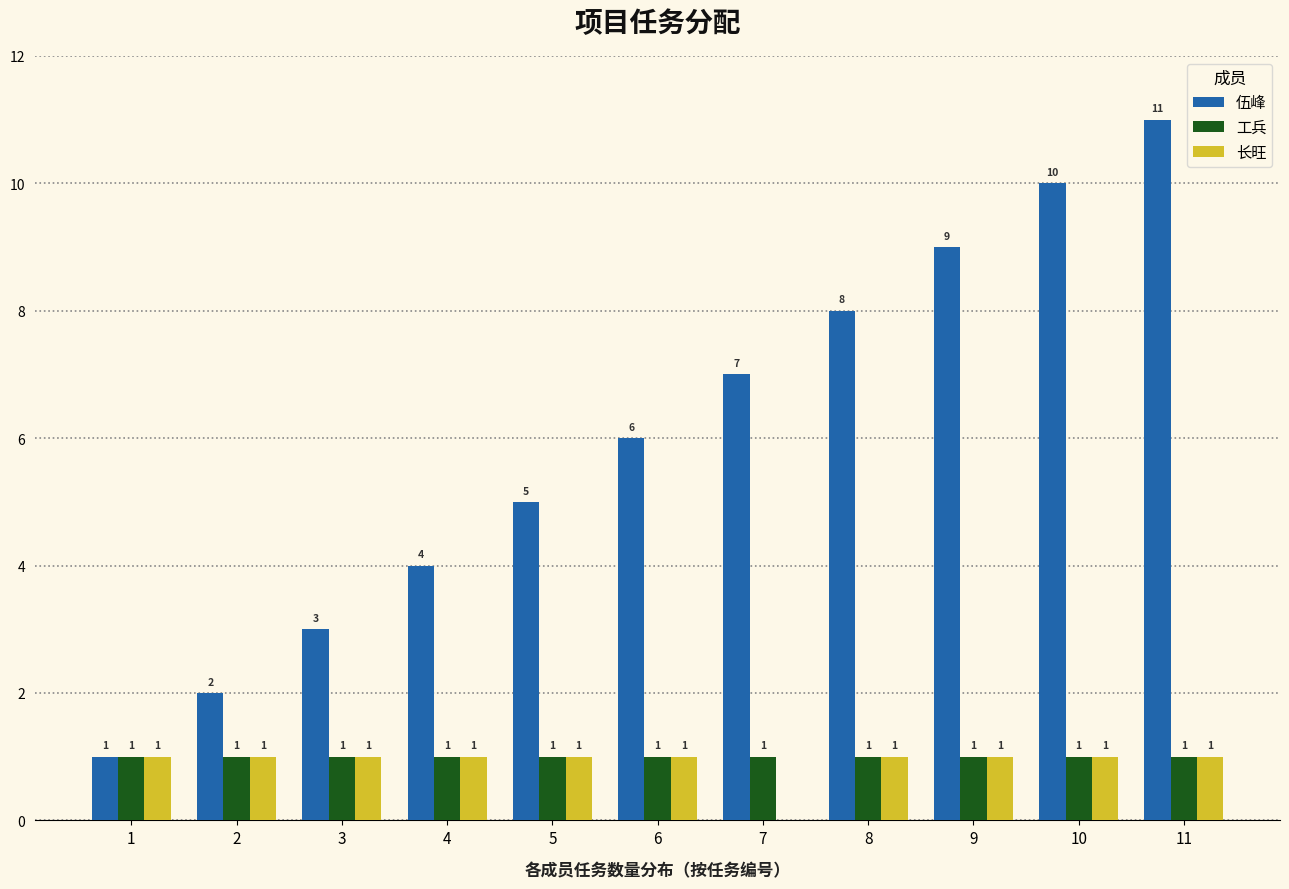

Reading left to right, list all the values displayed in this chart.

伍峰: 1=1	2=2	3=3	4=4	5=5	6=6	7=7	8=8	9=9	10=10	11=11
工兵: 1=1	2=1	3=1	4=1	5=1	6=1	7=1	8=1	9=1	10=1	11=1
长旺: 1=1	2=1	3=1	4=1	5=1	6=1	7=0	8=1	9=1	10=1	11=1